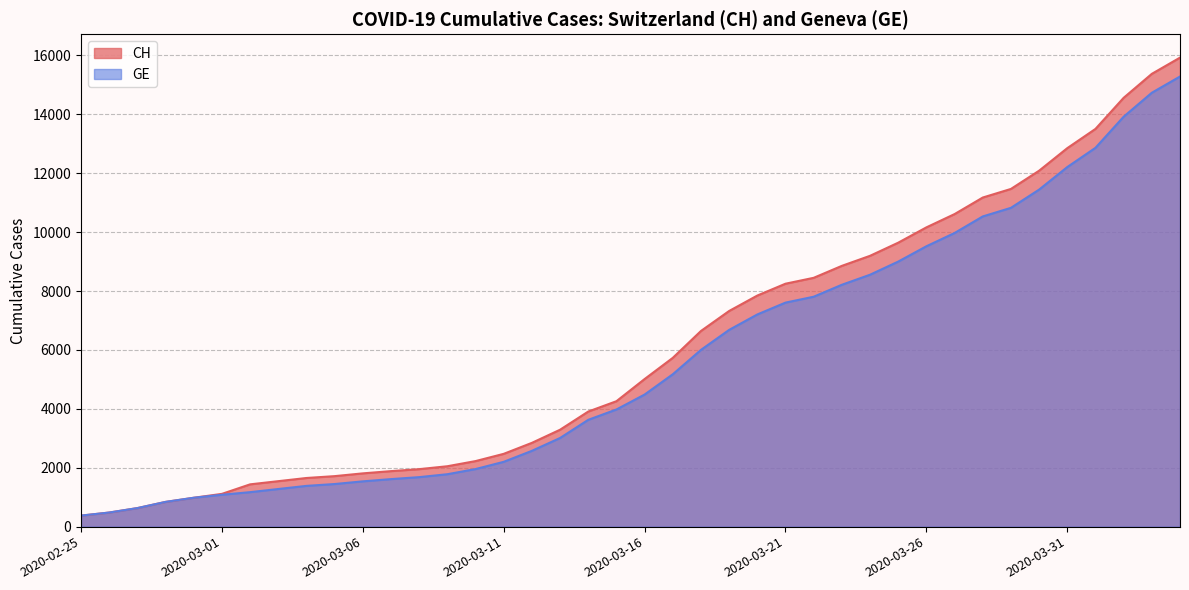

Reading left to right, list all the values displayed in this chart.

CH: 375	479	630	840	981	1113	1436	1544	1652	1715	1809	1885	1952	2051	2226	2472	2845	3291	3908	4259	5012	5731	6644	7323	7847	8249	8449	8855	9196	9642	10162	10613	11175	11467	12086	12852	13505	14561	15375	15926
GE: 375	479	630	840	981	1083	1171	1278	1384	1447	1538	1614	1681	1780	1955	2201	2574	3010	3627	3978	4485	5174	6002	6681	7205	7607	7807	8213	8554	9000	9520	9971	10533	10825	11444	12210	12863	13919	14733	15284